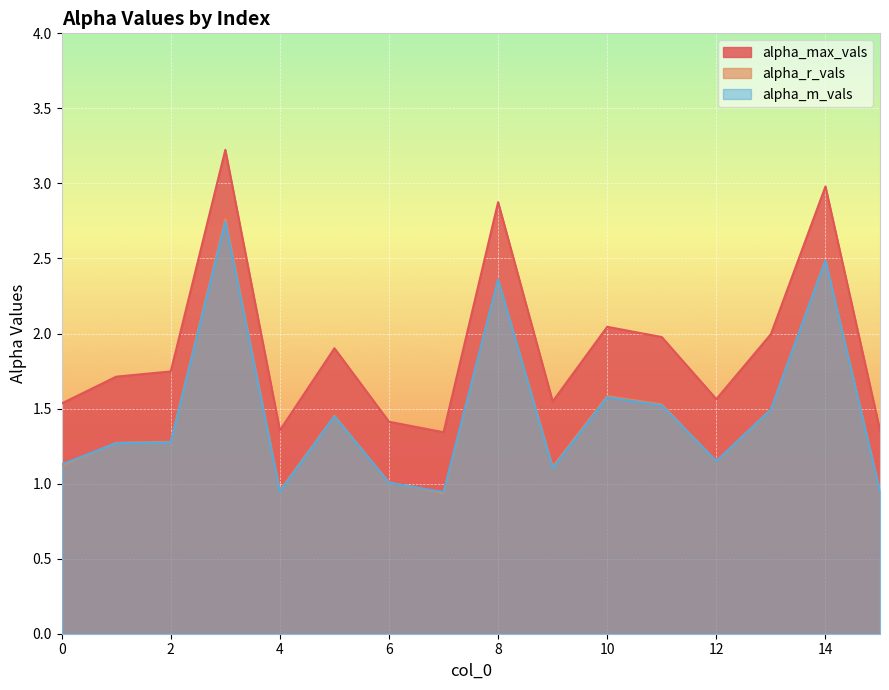

Reading right to left, transcribe all the data shown in this chart.

alpha_max_vals: 15=1.4	14=3.0	13=2.0	12=1.6	11=2.0	10=2.0	9=1.5	8=2.9	7=1.3	6=1.4	5=1.9	4=1.4	3=3.2	2=1.7	1=1.7	0=1.5
alpha_r_vals: 15=0.9	14=2.5	13=1.5	12=1.1	11=1.5	10=1.6	9=1.1	8=2.4	7=0.9	6=1.0	5=1.5	4=1.0	3=2.8	2=1.3	1=1.3	0=1.1
alpha_m_vals: 15=0.9	14=2.5	13=1.5	12=1.1	11=1.5	10=1.6	9=1.1	8=2.4	7=0.9	6=1.0	5=1.4	4=0.9	3=2.7	2=1.3	1=1.3	0=1.1